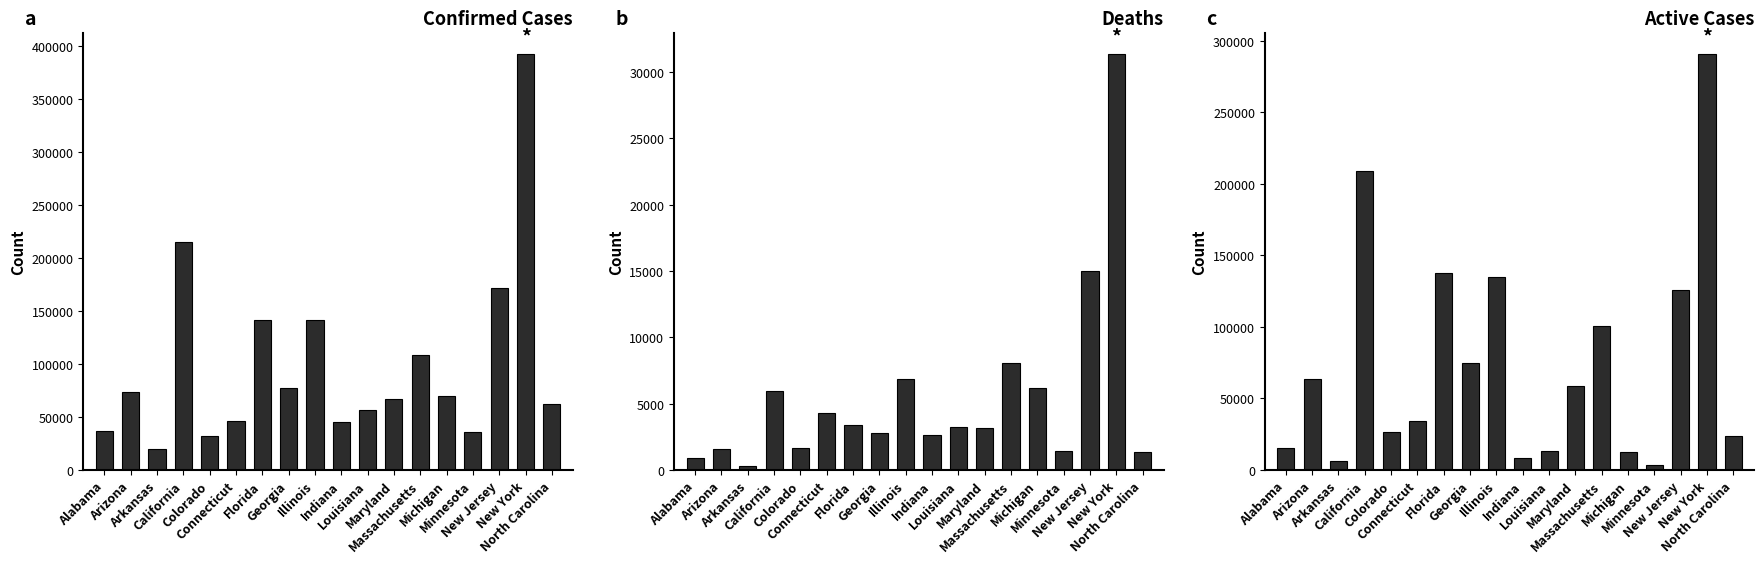

Is the value of Deaths at Minnesota greater than the value of Active at Michigan?

No